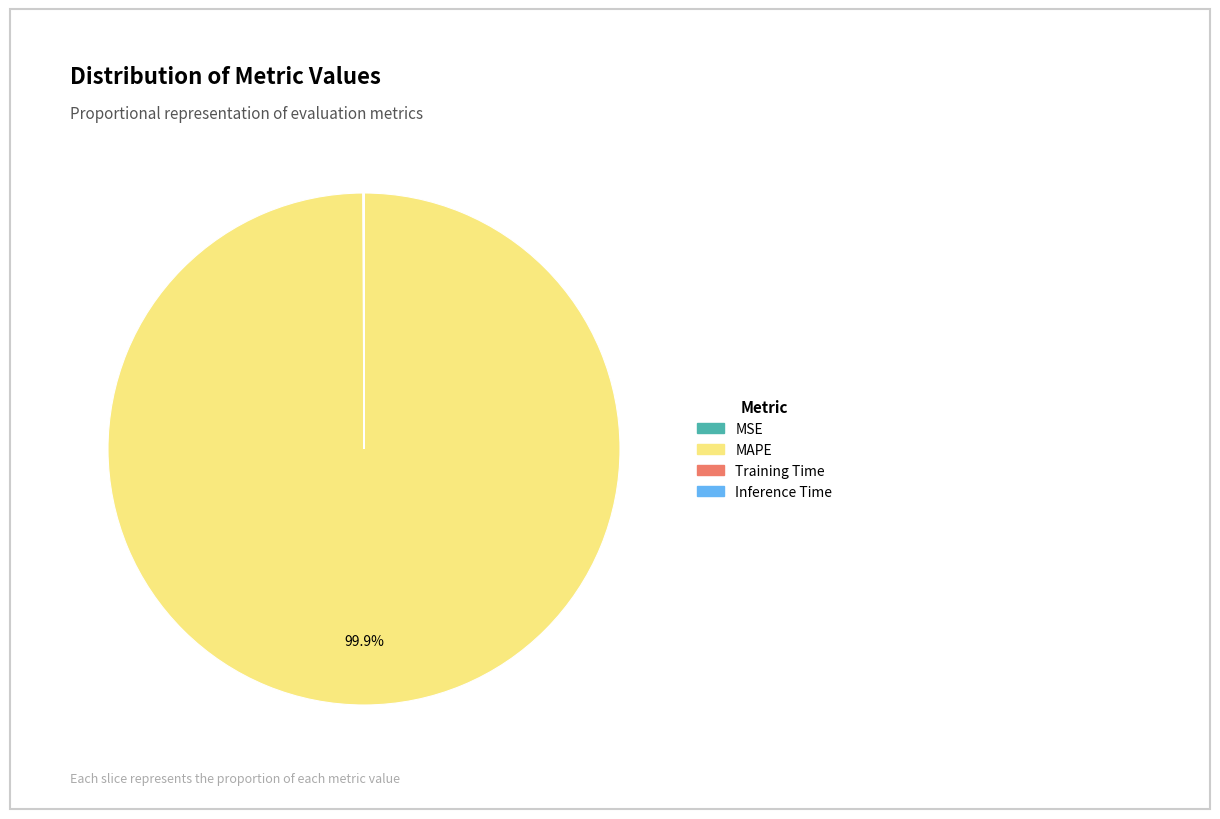

Does any single category account for the majority?

Yes